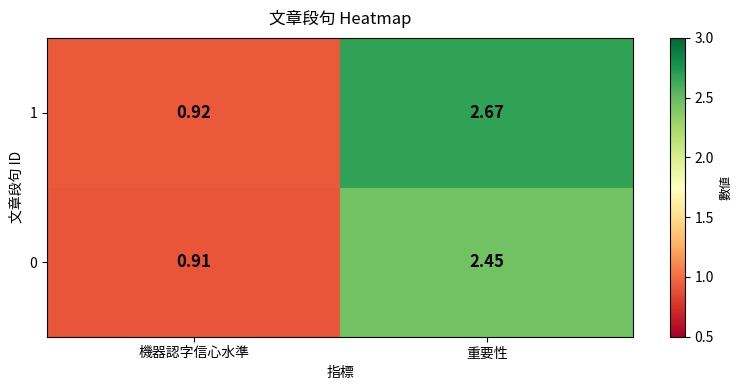

Which category has the lowest value in the 1 series?

機器認字信心水準